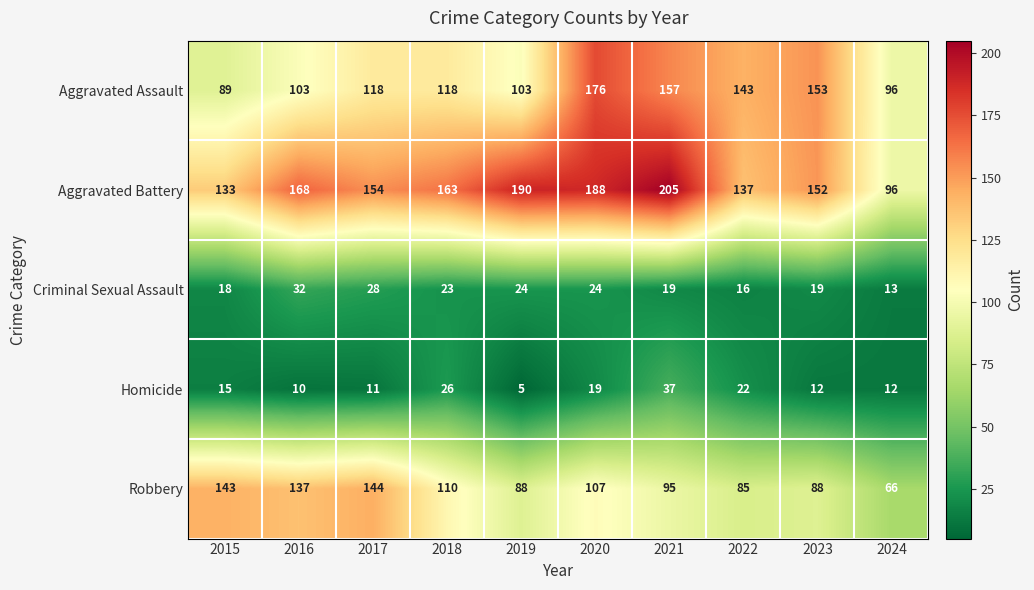

Which series has the widest spread of values?

Aggravated Battery